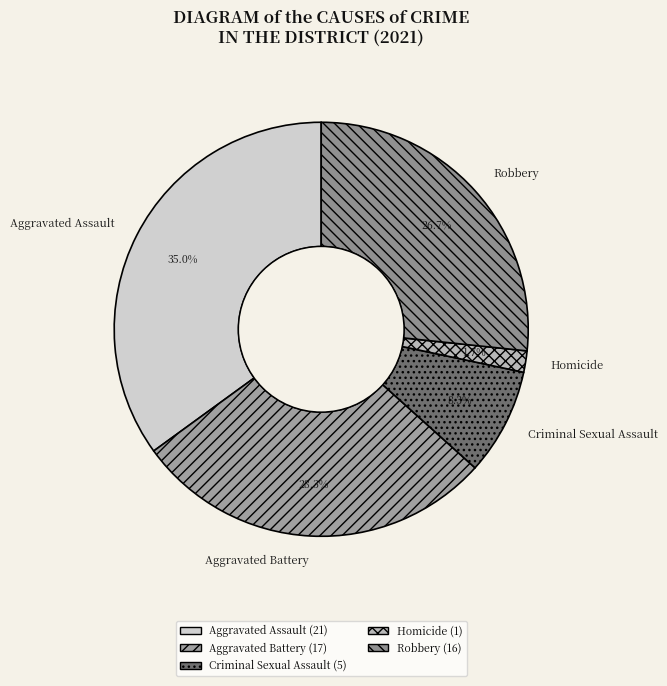

How many slices are in this pie chart?

5